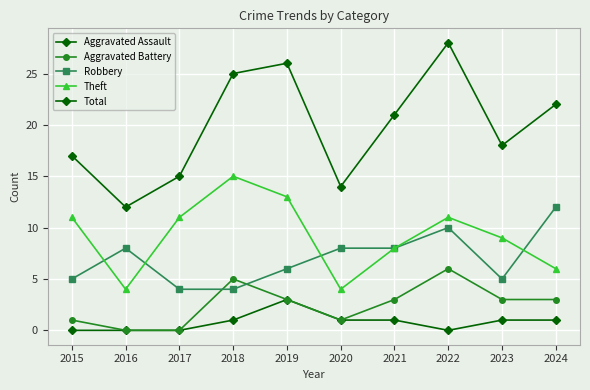

Is it true that Total equals 26 at 2019?

True